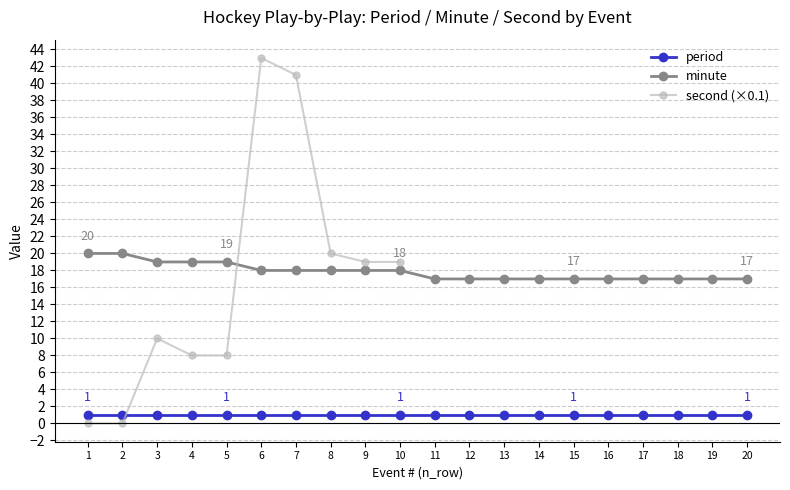

Does the chart have visible grid lines?

Yes